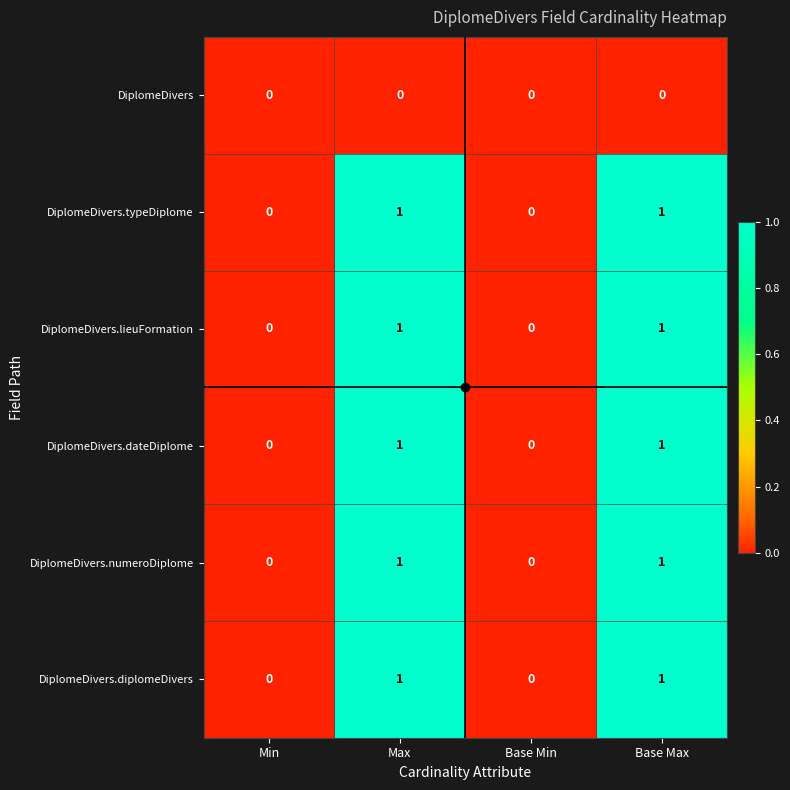

What is the total value across all series at Base Max?

5